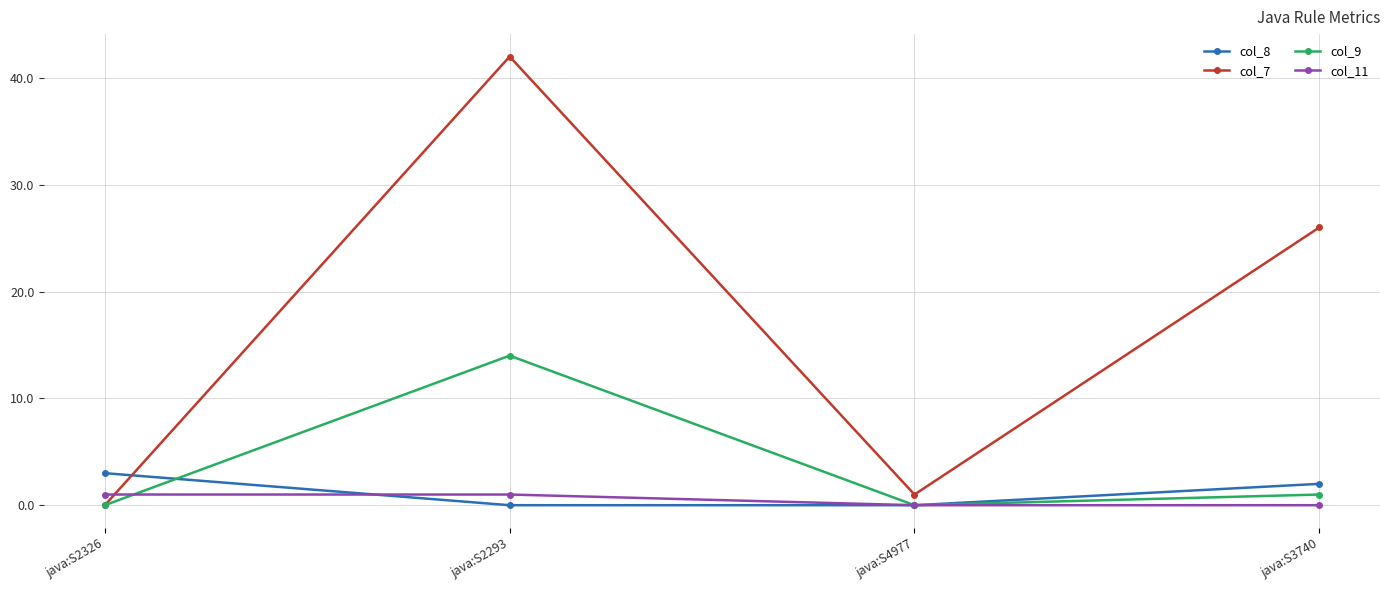

What is the label of the 3rd point from the right?

java:S2293